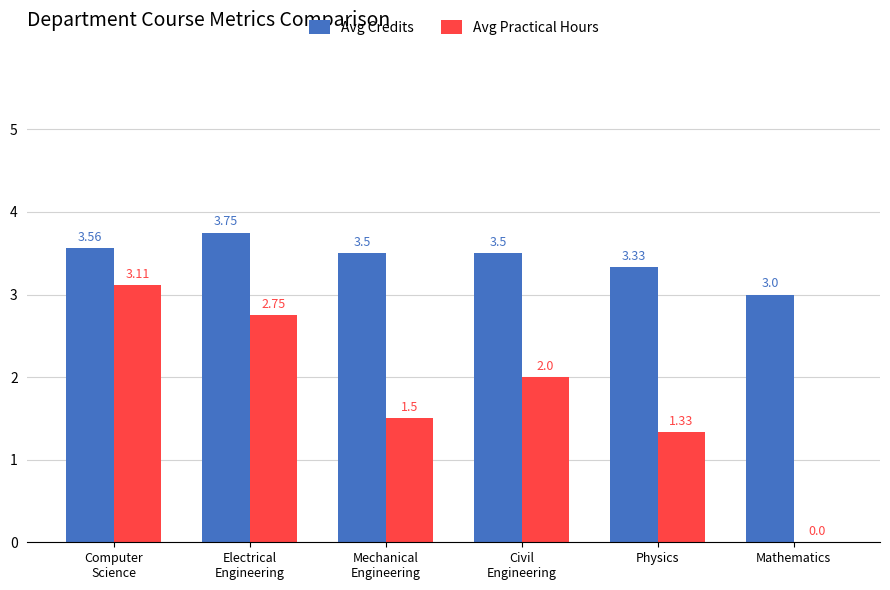

What is the sum of all Avg Practical Hours values?

10.7